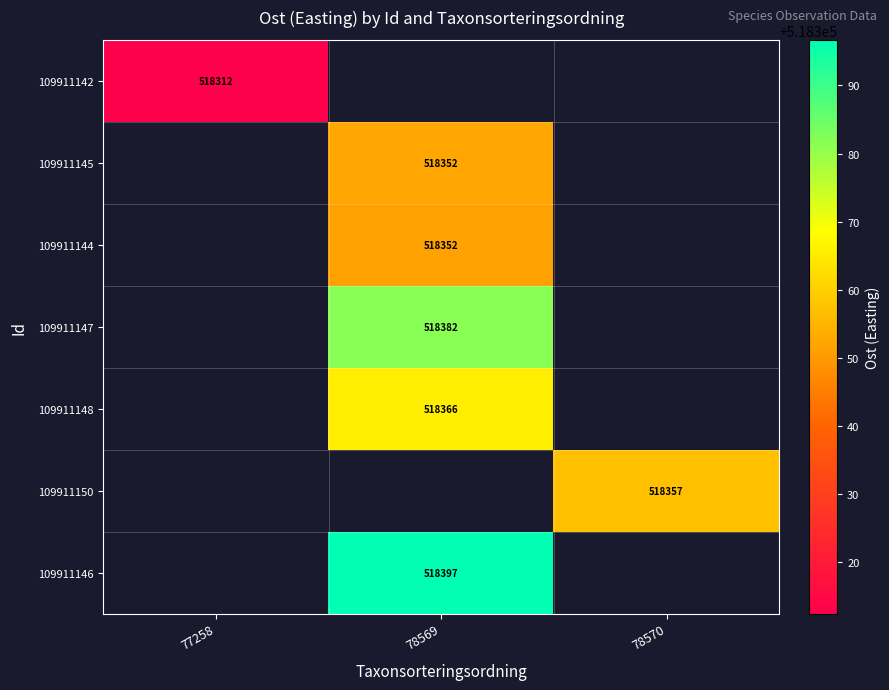

Which series has the largest range (max minus min)?

109911142